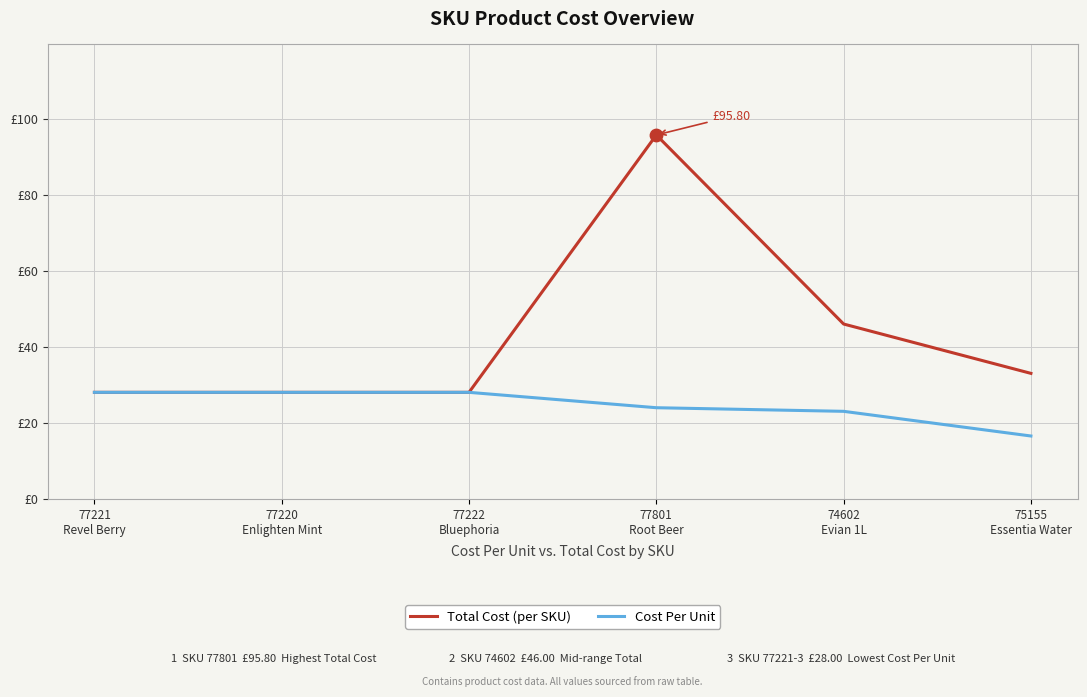

At how many categories does at least one series exceed 19?

6